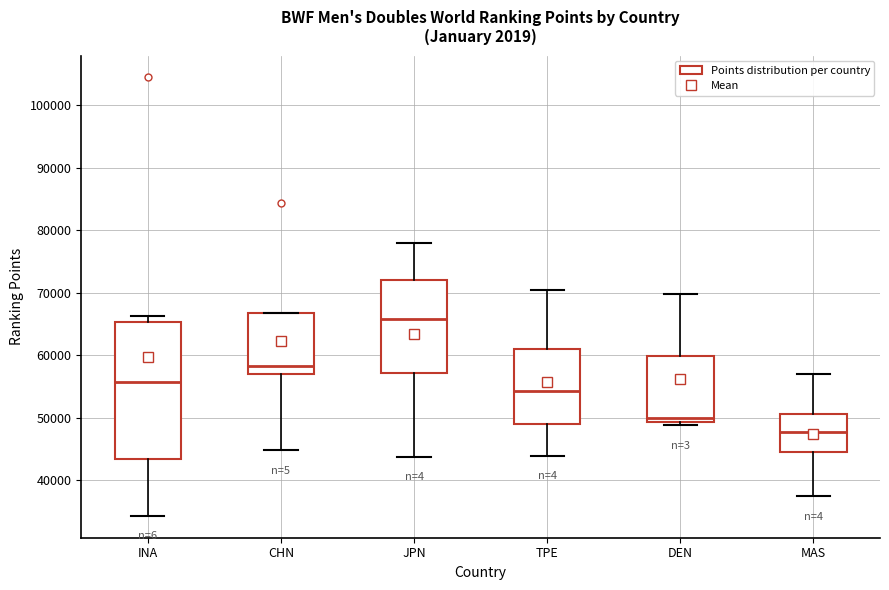

Reading left to right, read every box against the y-axis: the position of its median line, the range the box covers, and the ends of its whiskers. The values are not printed on the chart, so give them approximately, as read against the axis.

INA: median 56000, box 43000 to 65000, whiskers 34000 to 66000
CHN: median 58000, box 57000 to 67000, whiskers 45000 to 67000
JPN: median 66000, box 57000 to 72000, whiskers 44000 to 78000
TPE: median 54000, box 49000 to 61000, whiskers 44000 to 70000
DEN: median 50000, box 49000 to 60000, whiskers 49000 (just below the box's lower edge) to 70000
MAS: median 48000, box 45000 to 51000, whiskers 38000 to 57000